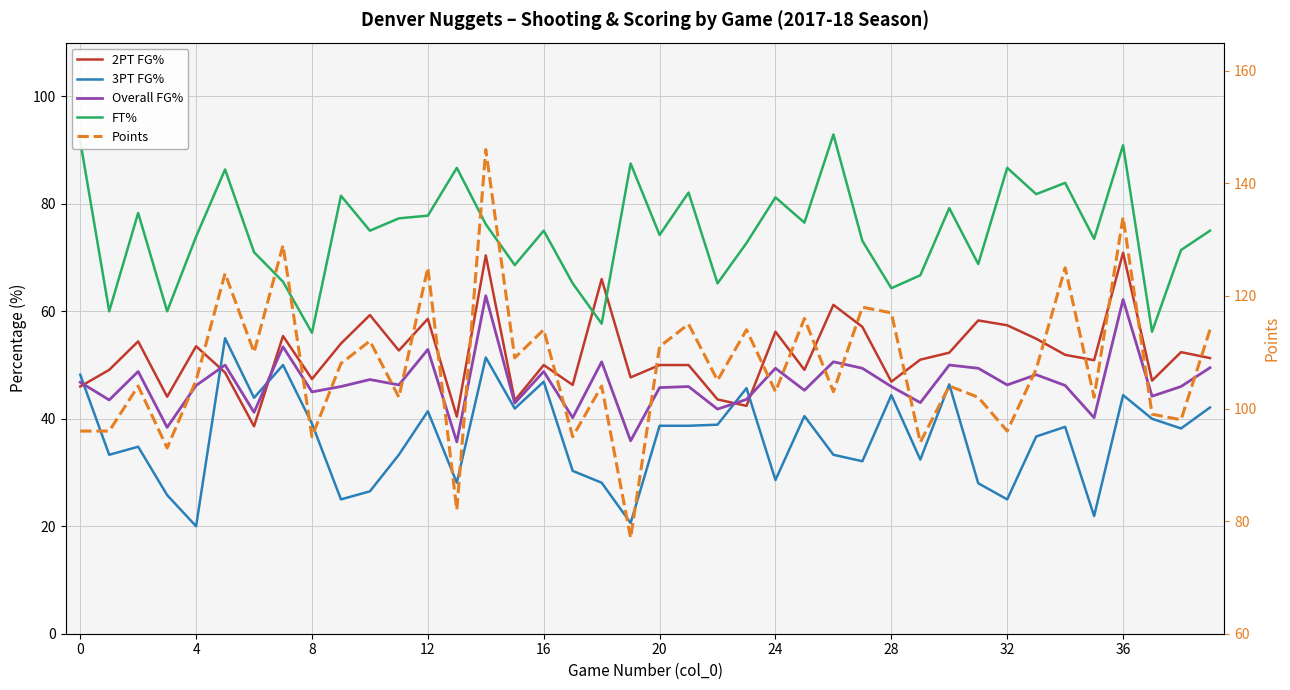

How many data points in 2PT FG% are less than 51?

19